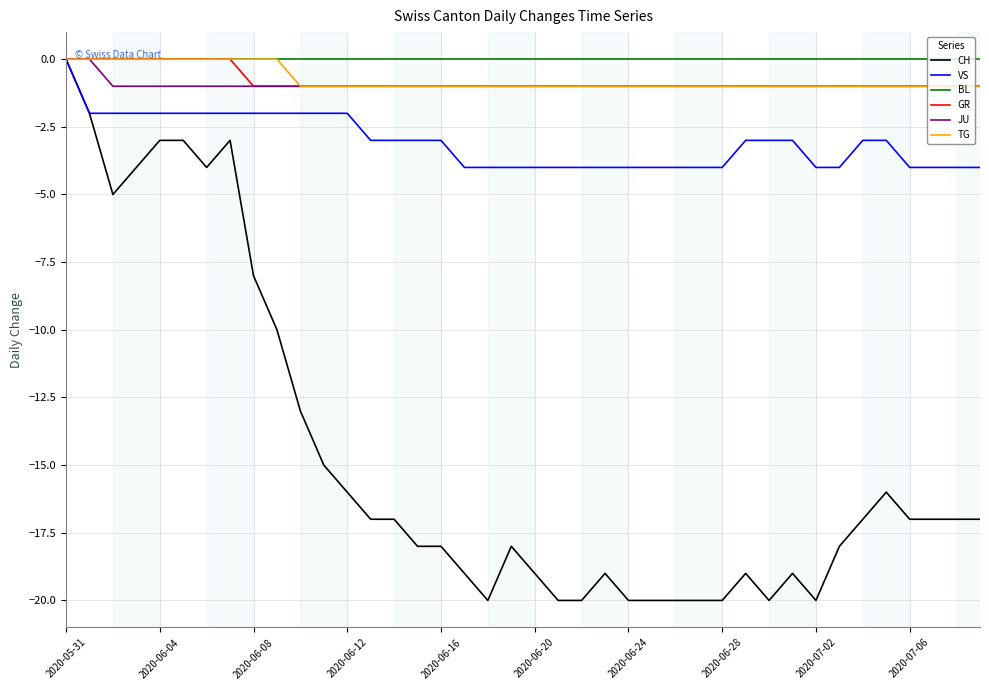

What are all the series names shown in the legend?

CH, VS, BL, GR, JU, TG